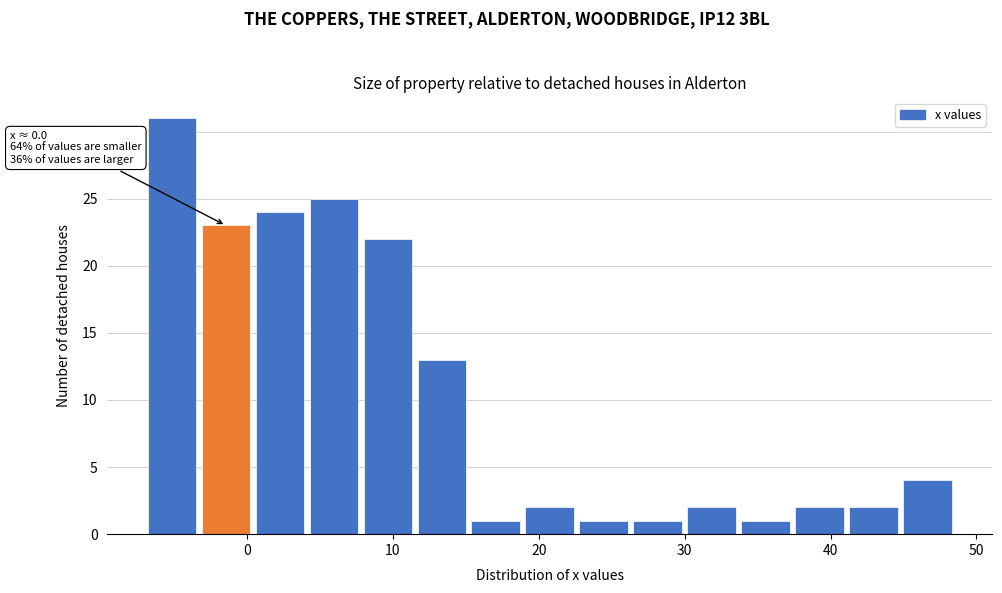

Around what value on the x-axis is the tallest bar? Give the approximate position of its centre, as read against the axis.

-5